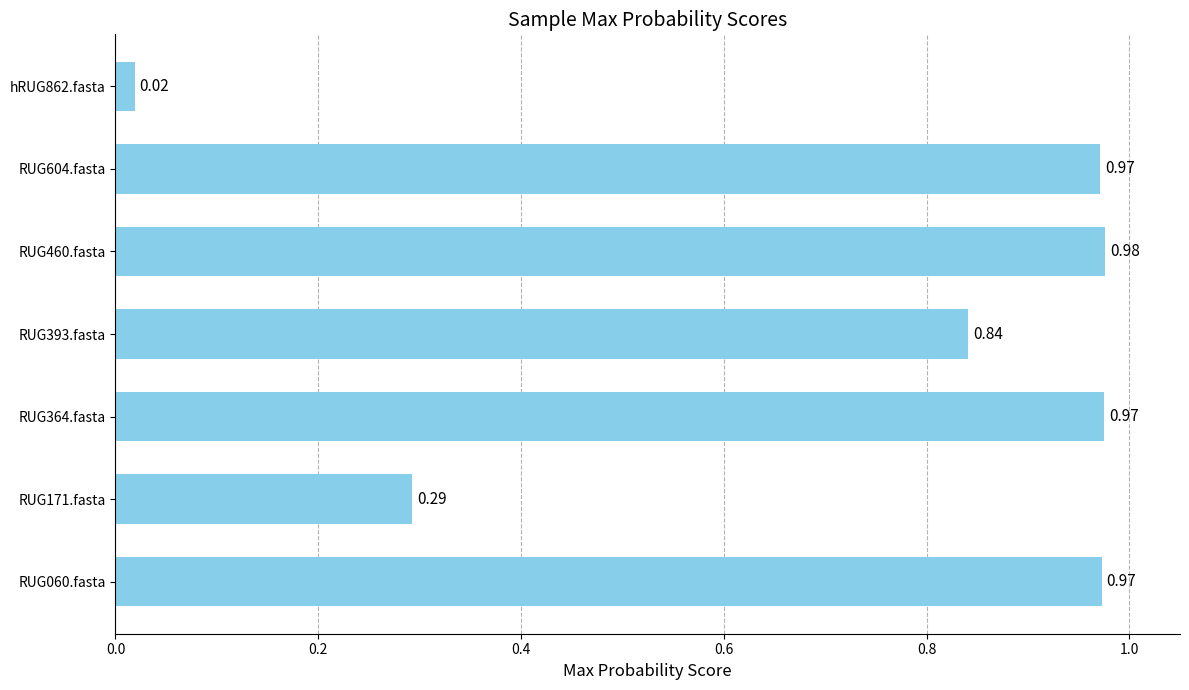

Between RUG060.fasta and RUG460.fasta, which is larger?

RUG460.fasta